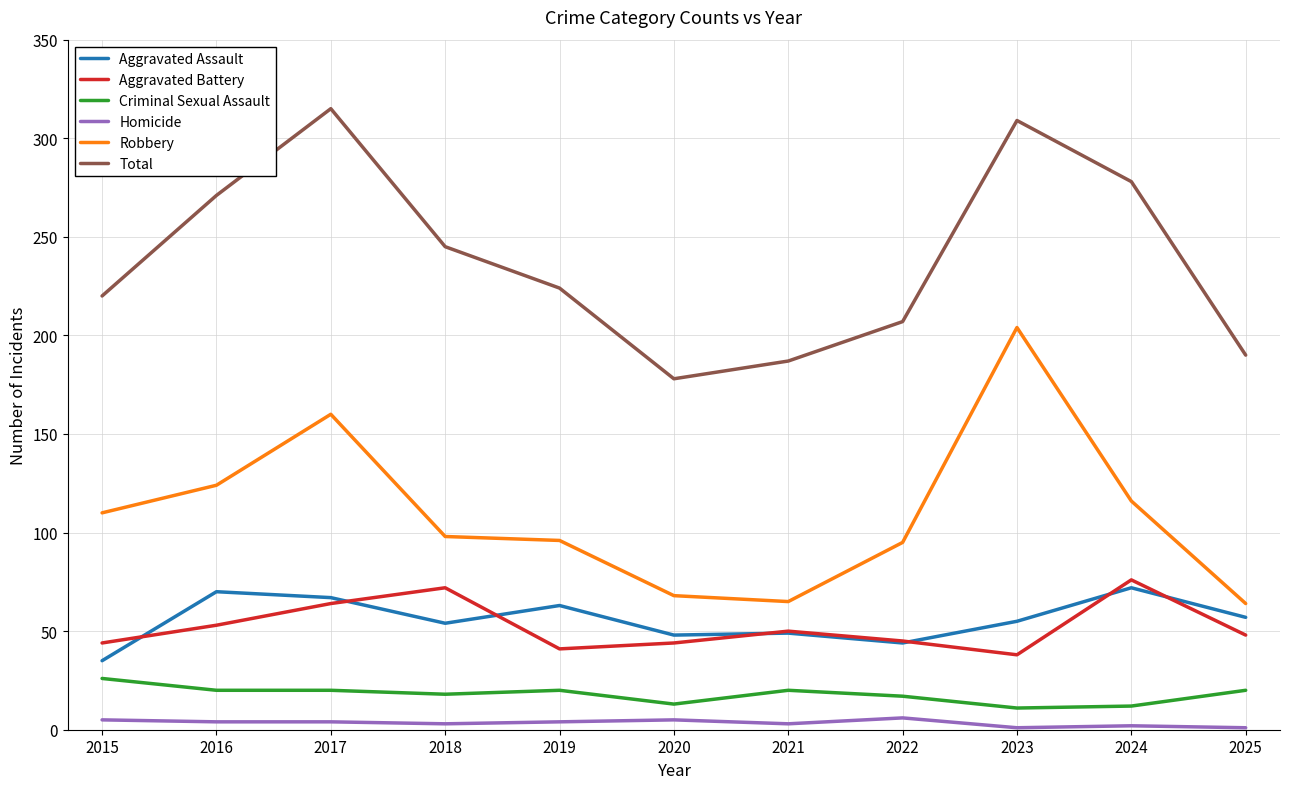

What is the difference between the maximum and second lowest values in the Homicide series?

5